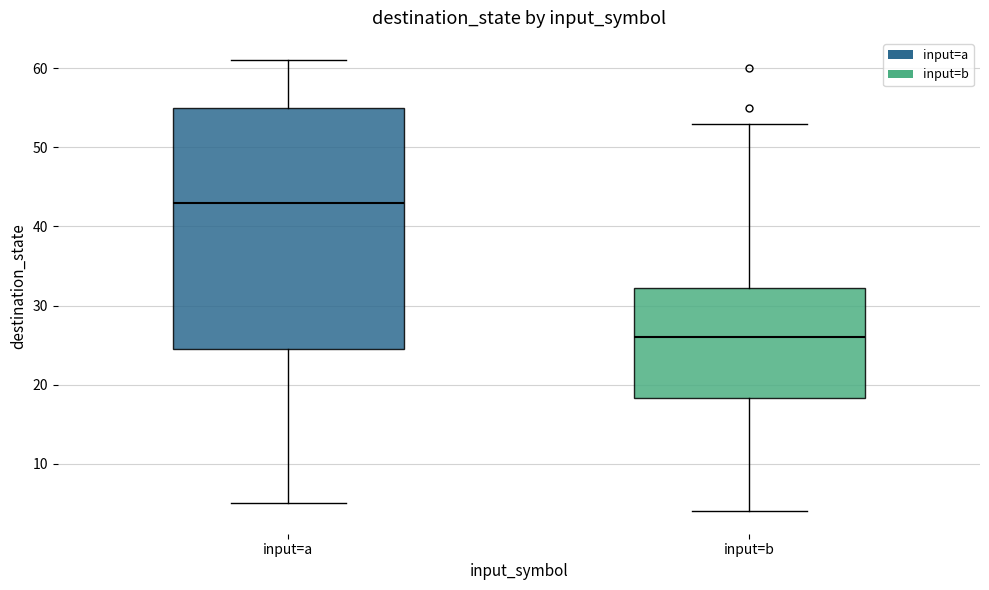

Reading left to right, read every box against the y-axis: the position of its median line, the range the box covers, and the ends of its whiskers. The values are not printed on the chart, so give them approximately, as read against the axis.

input=a: median 43, box 25 to 55, whiskers 5 to 61
input=b: median 26, box 18 to 32, whiskers 4 to 53